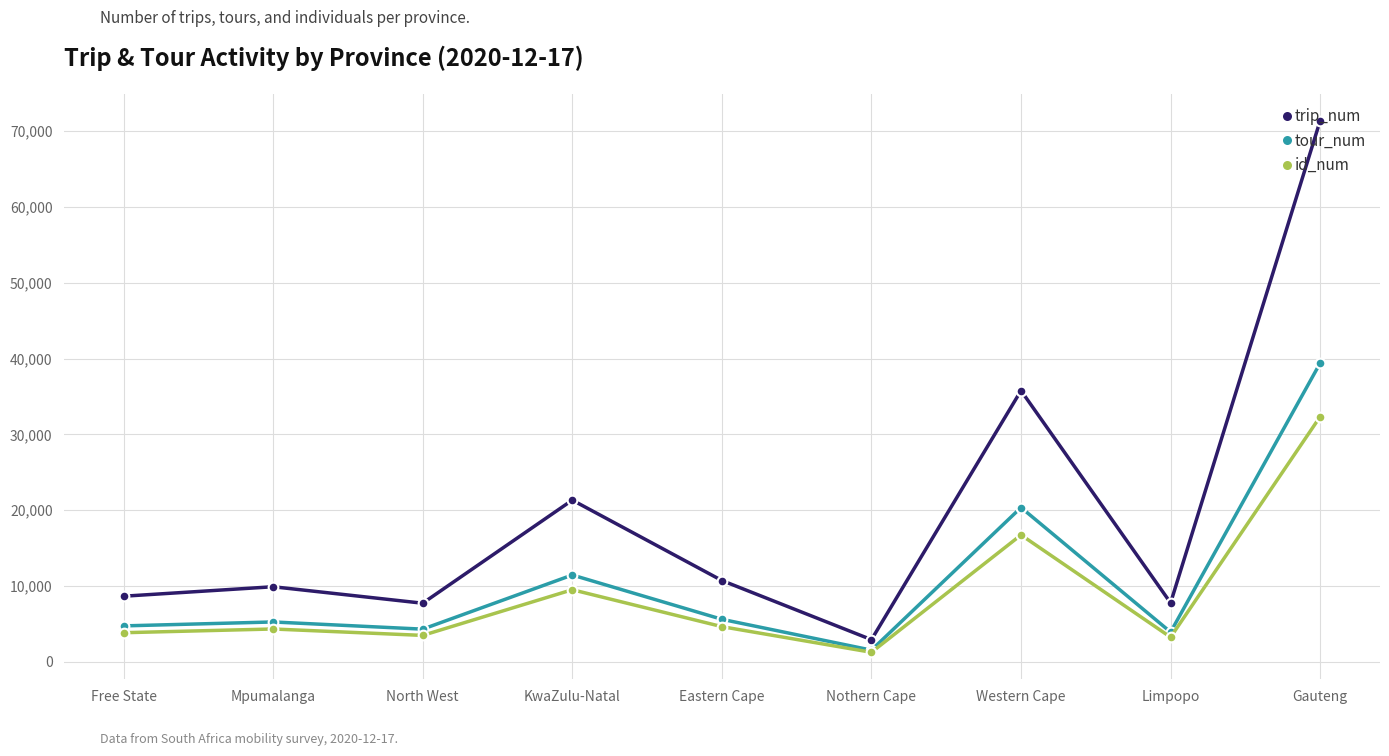

Is the value of trip_num at Free State greater than the value of tour_num at Nothern Cape?

Yes